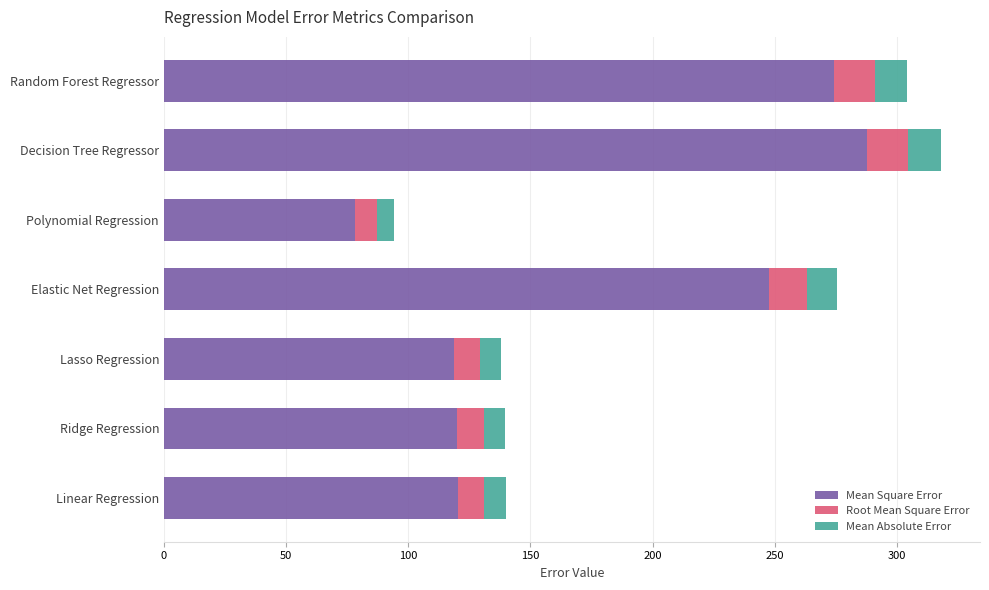

The value of Mean Square Error at Elastic Net Regression is 247.6. True or false?

True